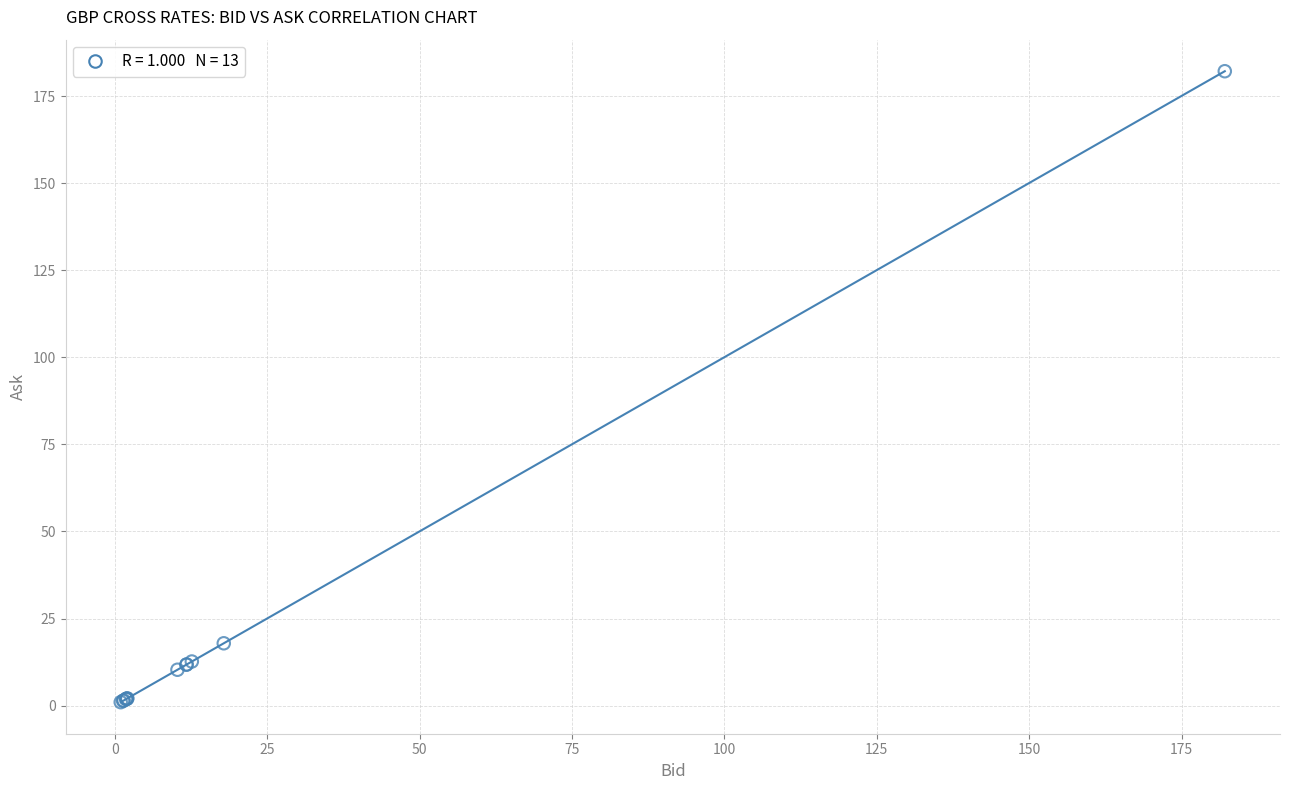

What Y value in the scatter plot is closest to 91?

17.9